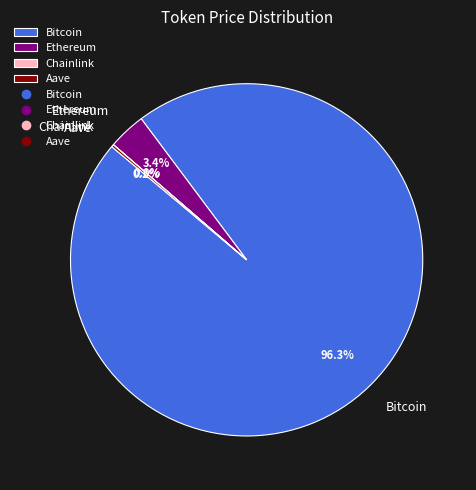

What portion of the pie excludes Ethereum?

96.6%